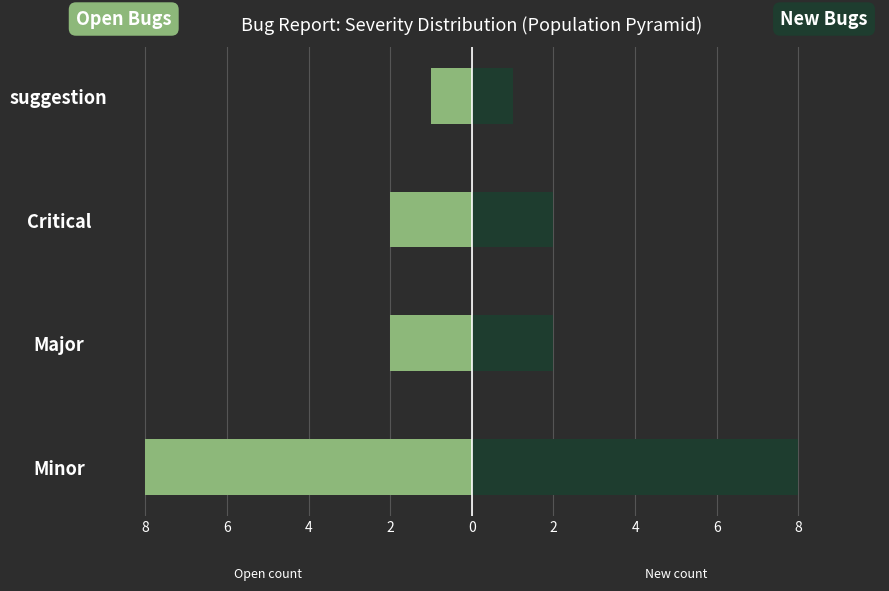

How many bars are there in total?

8